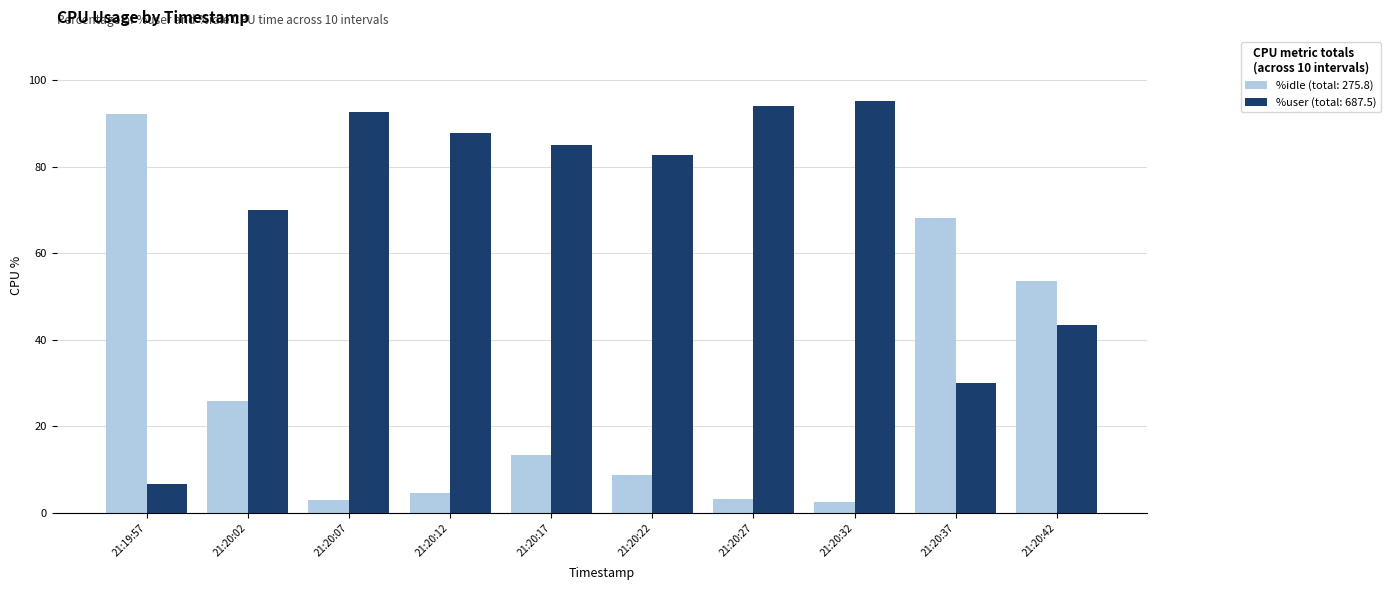

What position from the right is 21:20:12?

7